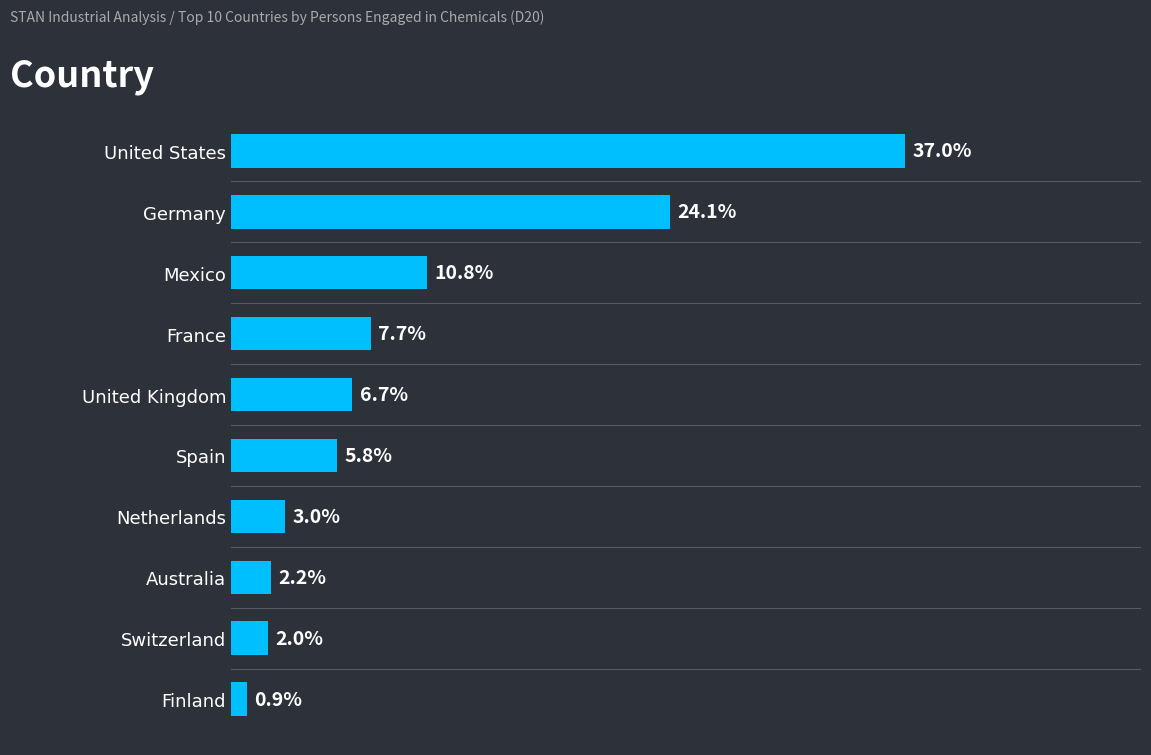

Between Switzerland and Finland, which is larger?

Switzerland